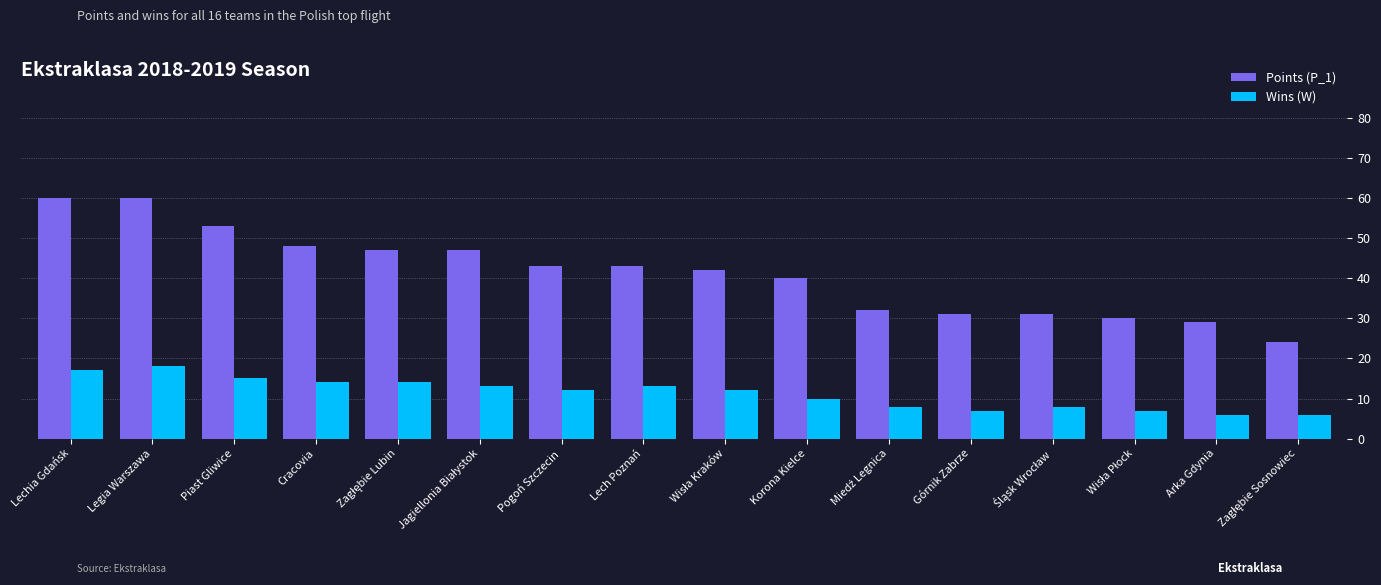

Which series has the widest spread of values?

Points (P_1)